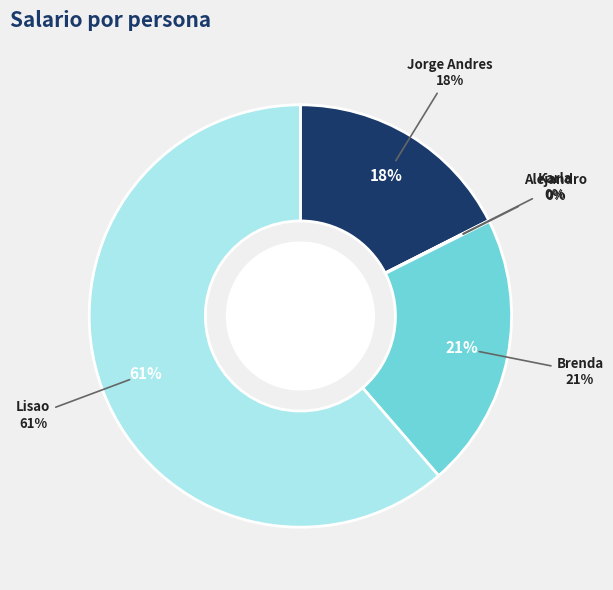

True or false: Jorge Andres accounts for 7% of the total.

False